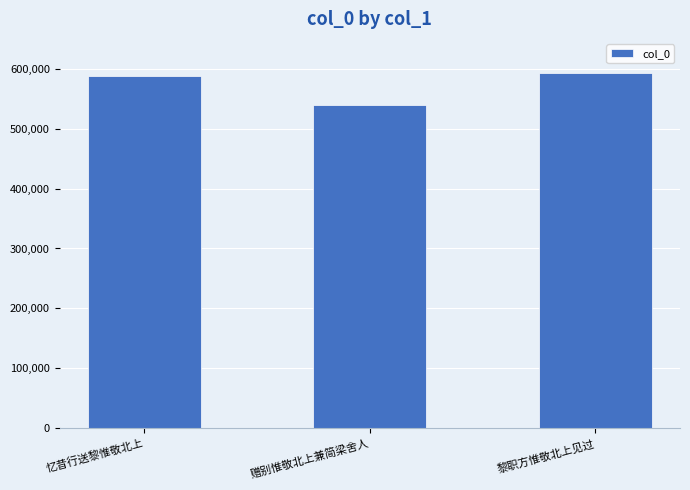

Where is the data nearest to the value 565744?

忆昔行送黎惟敬北上